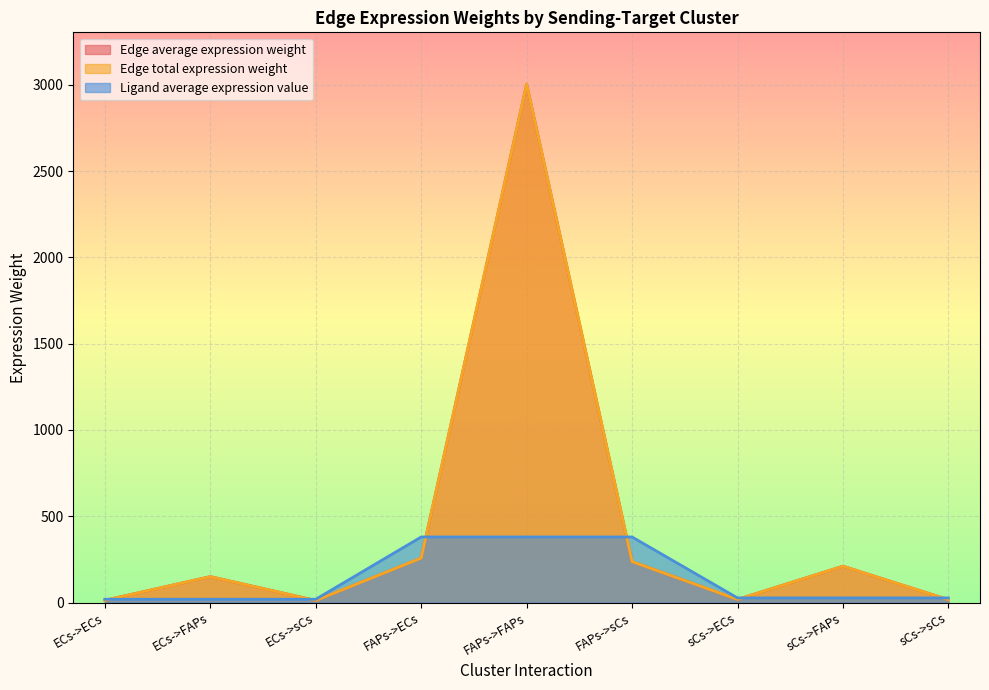

What is the minimum value for Edge average expression weight?

11.9